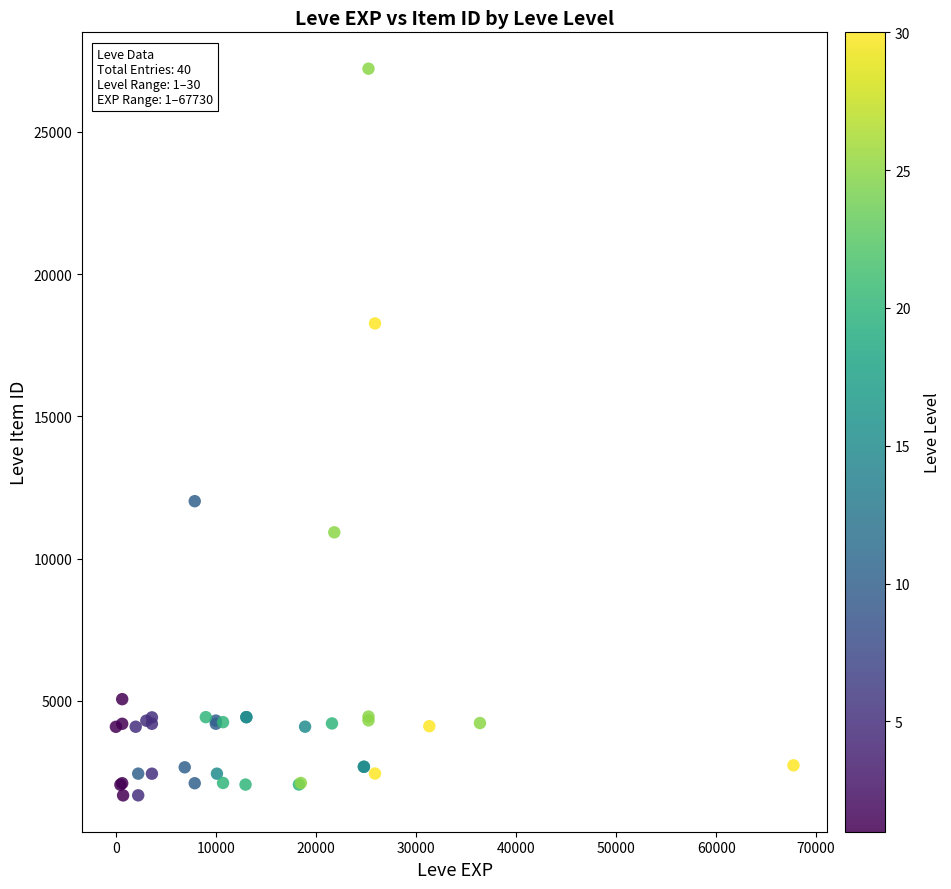

What Y value in the scatter plot is closest to 14448?

12018